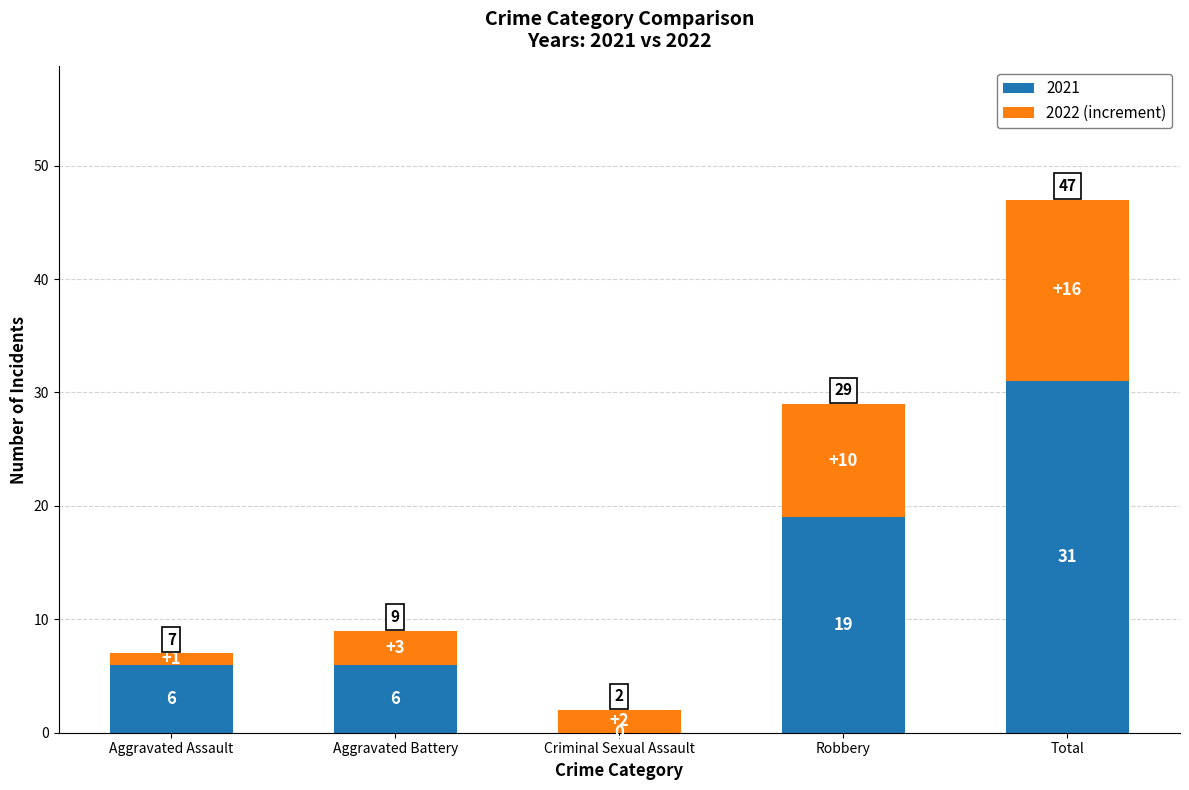

True or false: 2021 has a value of 52 at Total.

False